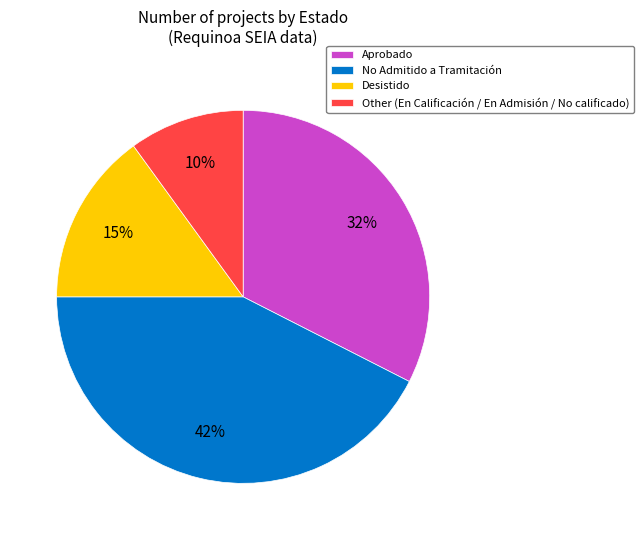

Rank the categories by value from highest to lowest.

No Admitido a Tramitación, Aprobado, Desistido, Other (En Calificación / En Admisión / No calificado)